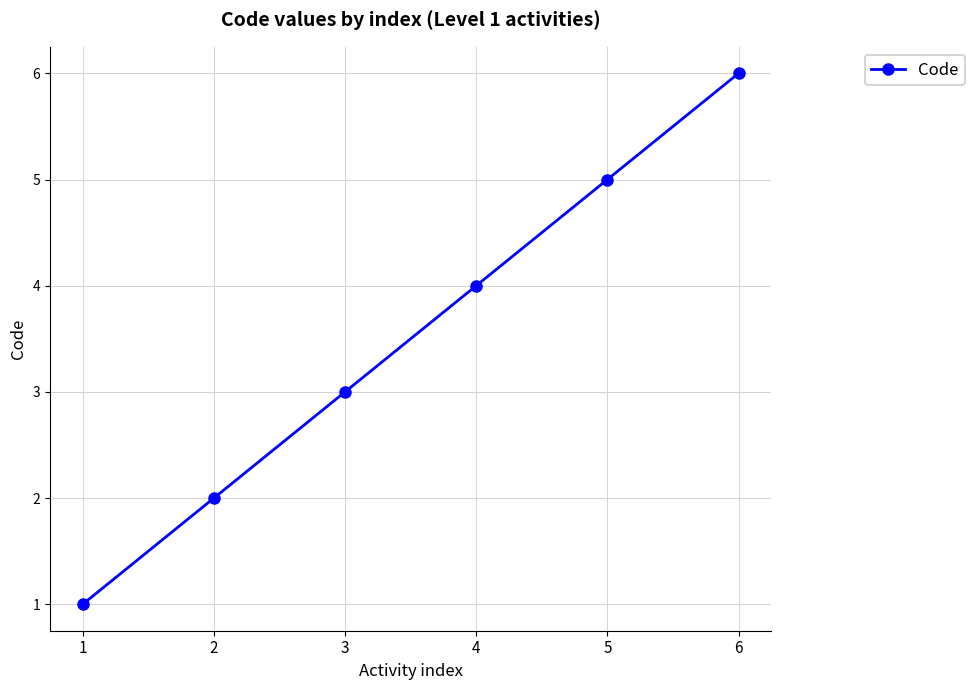

What is the change in value from 2 to 6?

+4